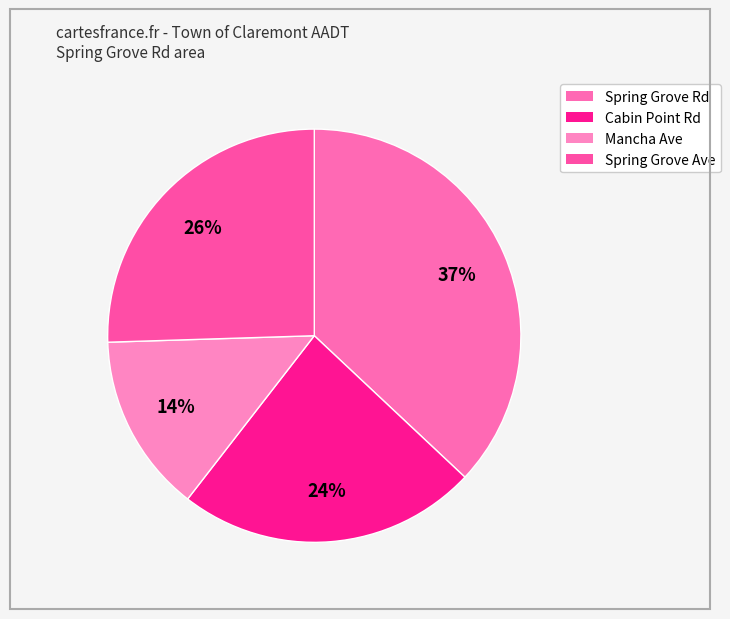

To the nearest percent, what is the difference between the largest and smallest slice percentages?

23%